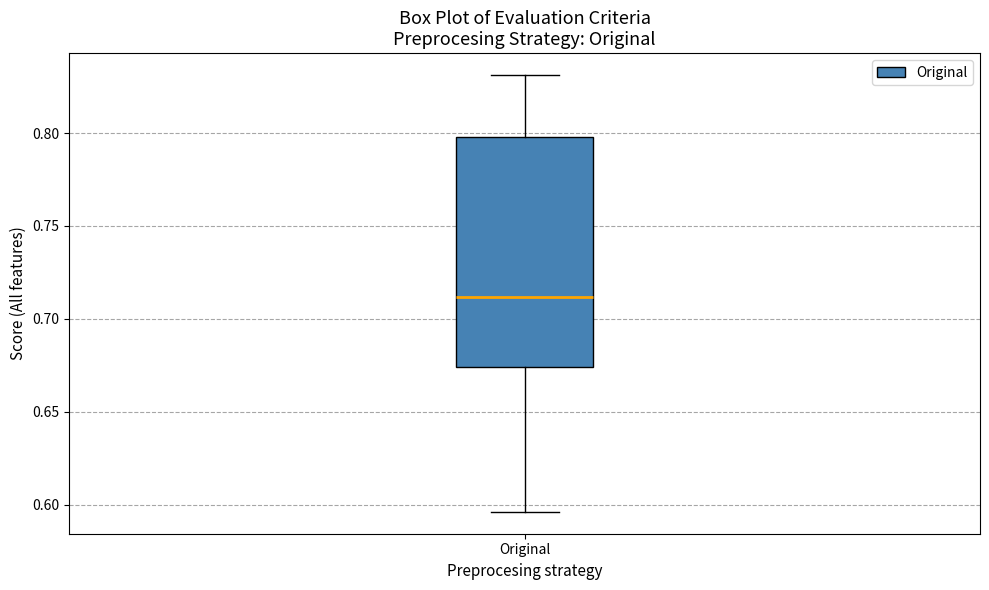

Transcribe this box plot: give where the median line is, the range the box spans, and where the two whiskers end, as read against the y-axis. The values are not printed on the chart, so give them approximately, as read against the axis.

median 0.710, box 0.675 to 0.800, whiskers 0.595 to 0.830